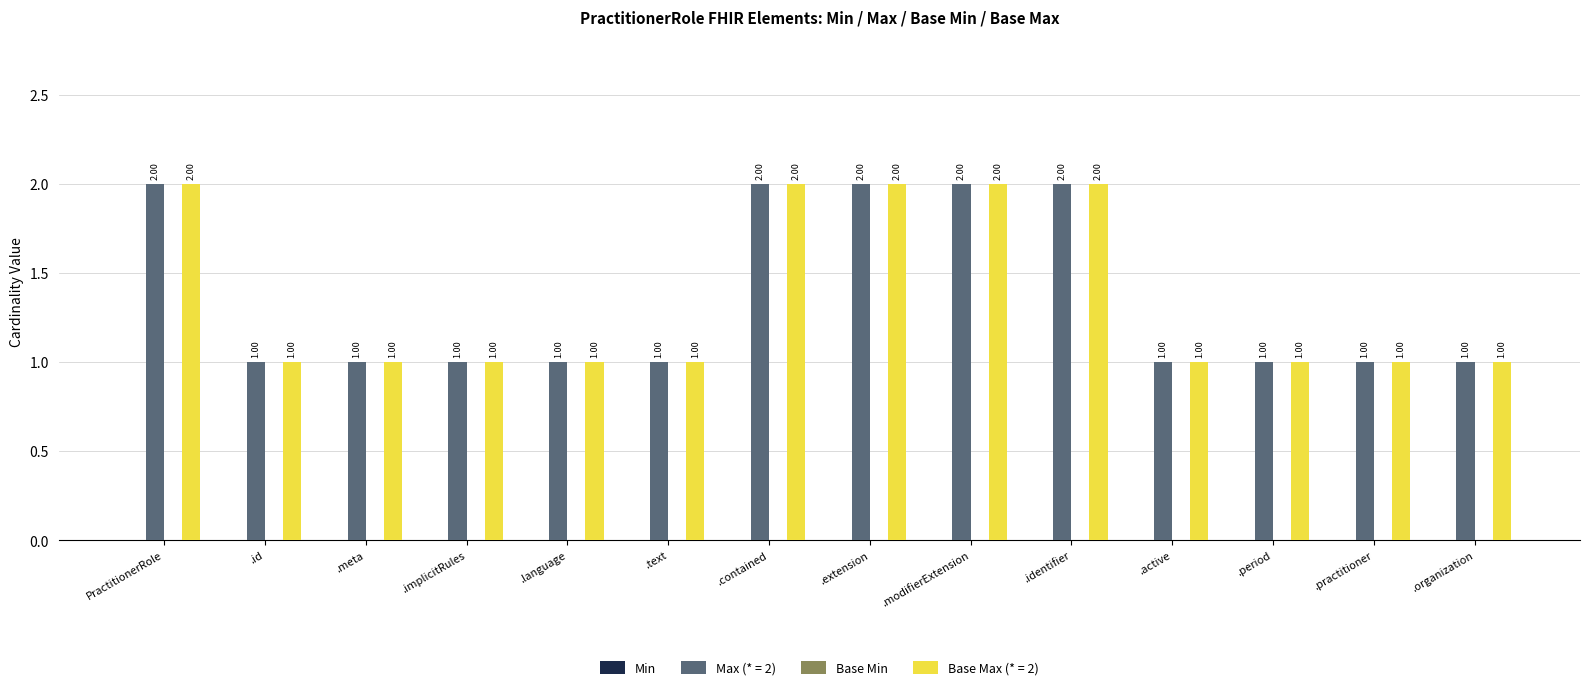

Is the value of Base Max (* = 2) at .language greater than the value of Max (* = 2) at .contained?

No